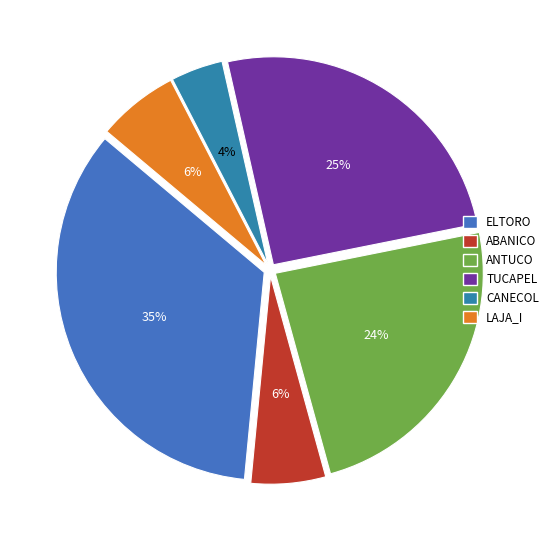

How many segments does this pie chart have?

6